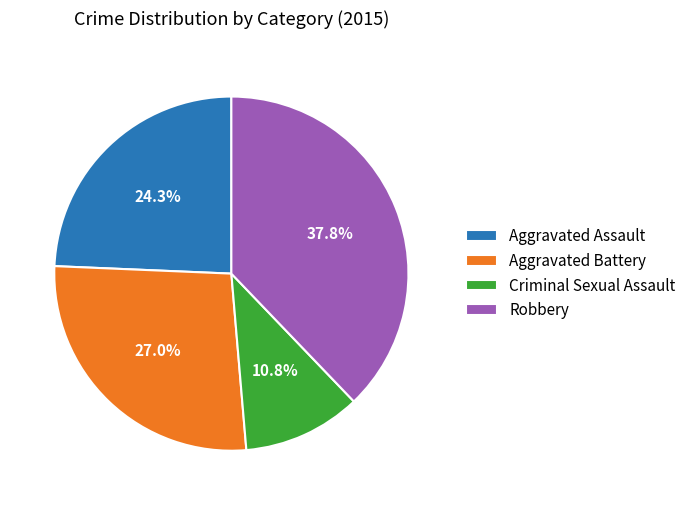

Is it true that Criminal Sexual Assault is 25% of the pie?

False